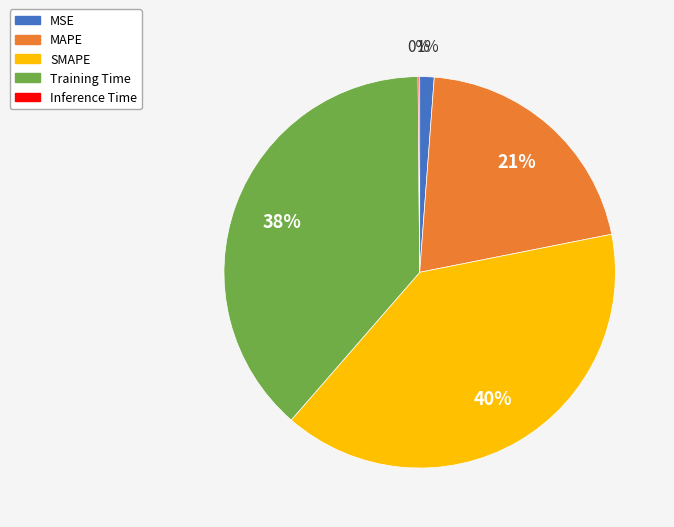

What is the largest slice in the pie chart?

SMAPE